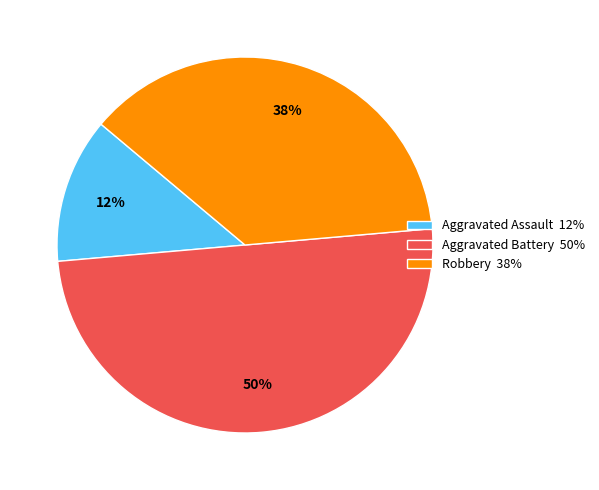

Approximately how many times larger is the value at Aggravated Assault 12% compared to Robbery 38%?

0.3